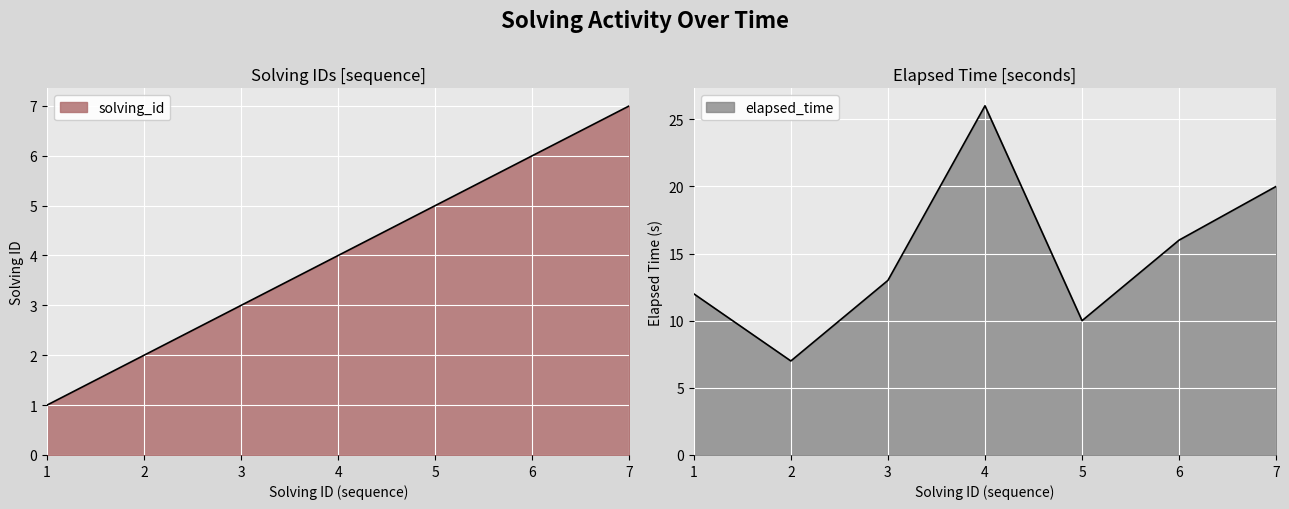

Reading left to right, extract all data points from this chart.

solving_id: 1=1	2=2	3=3	4=4	5=5	6=6	7=7
elapsed_time: 1=12	2=7	3=13	4=26	5=10	6=16	7=20